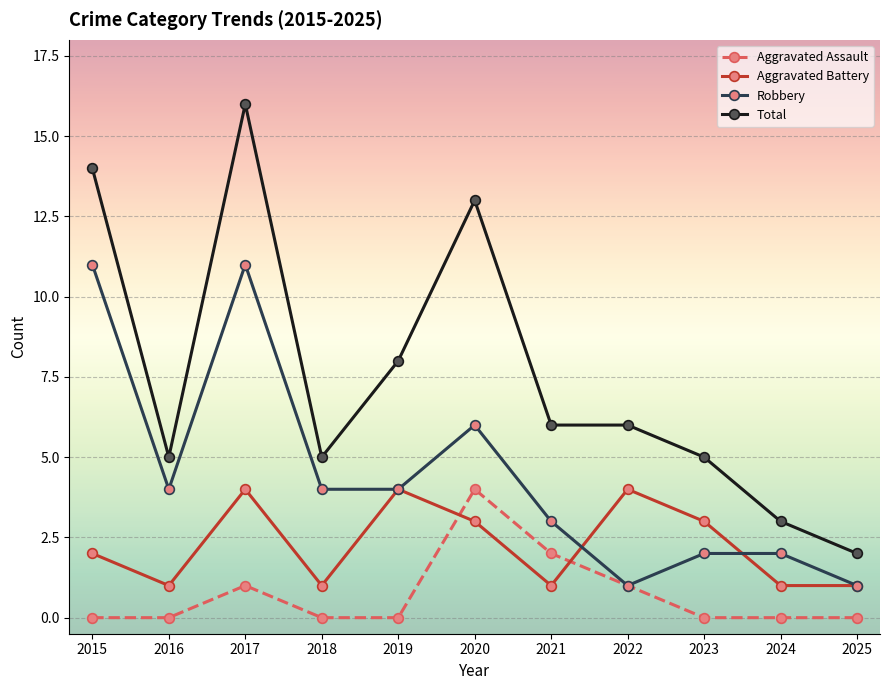

Is this an area chart (filled region under the line)?

No